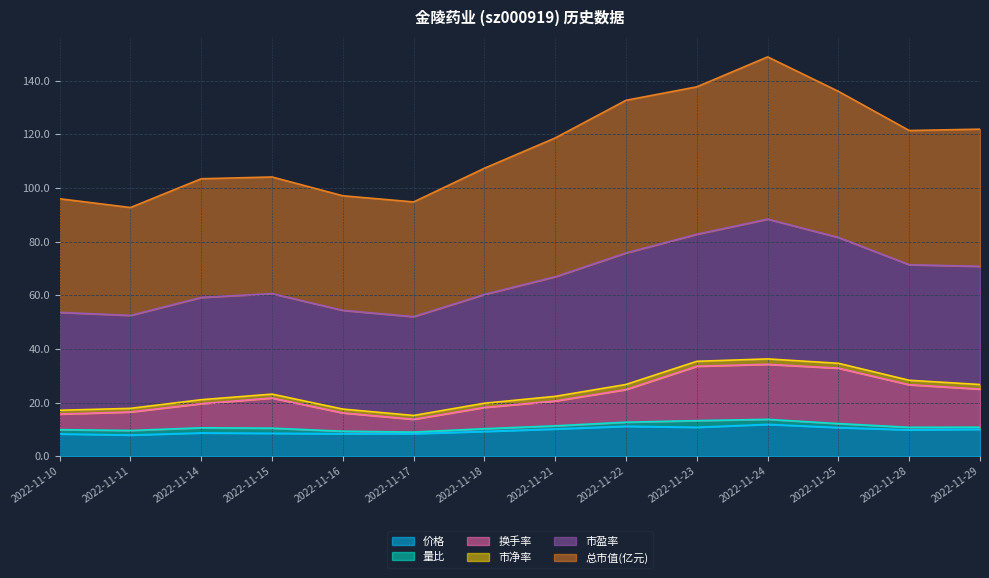

Is it true that 价格 equals 9.2 at 2022-11-18?

True